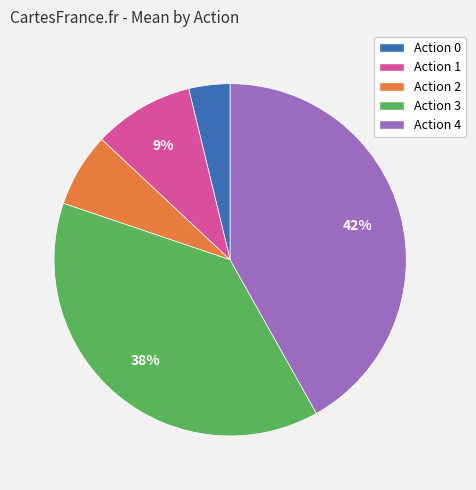

Is there a majority slice in this chart?

No